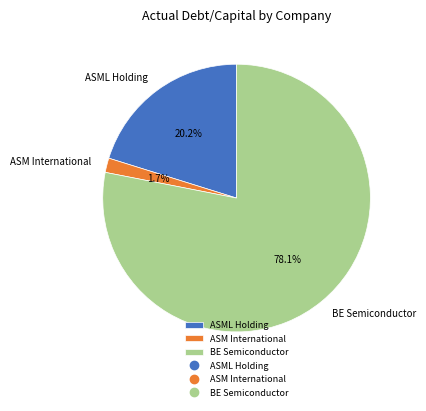

What is the largest slice in the pie chart?

BE Semiconductor